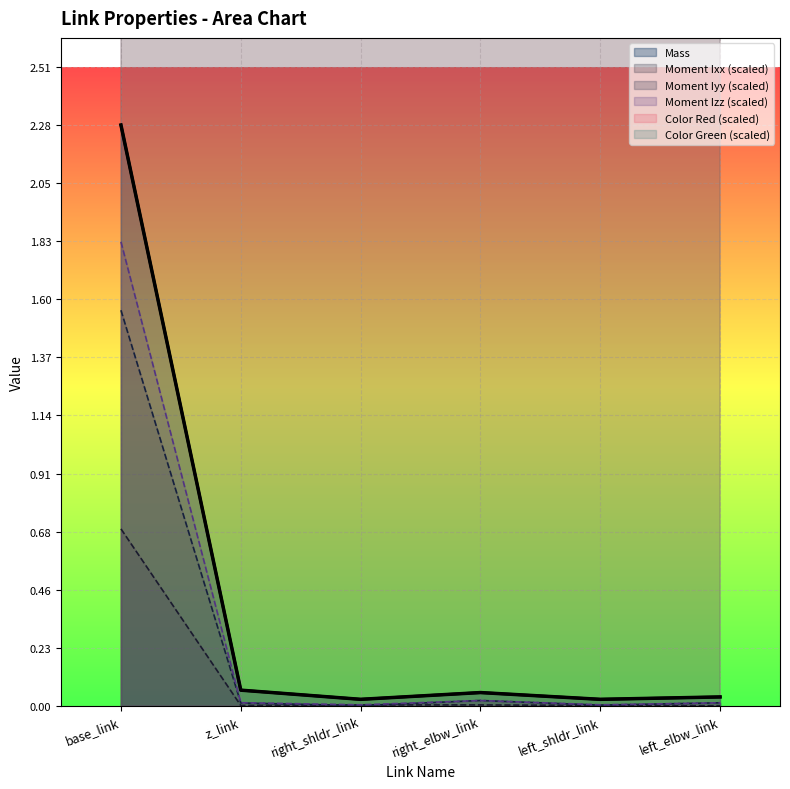

At which label is Color Green closest to 101?

base_link